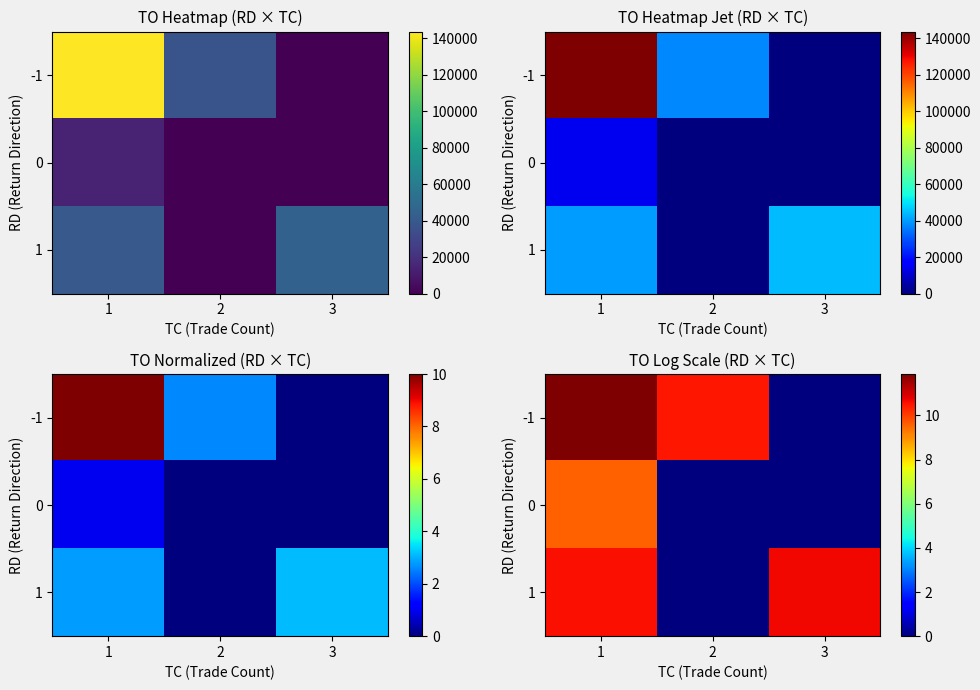

The value of -1 at 3 is 0.0. True or false?

True